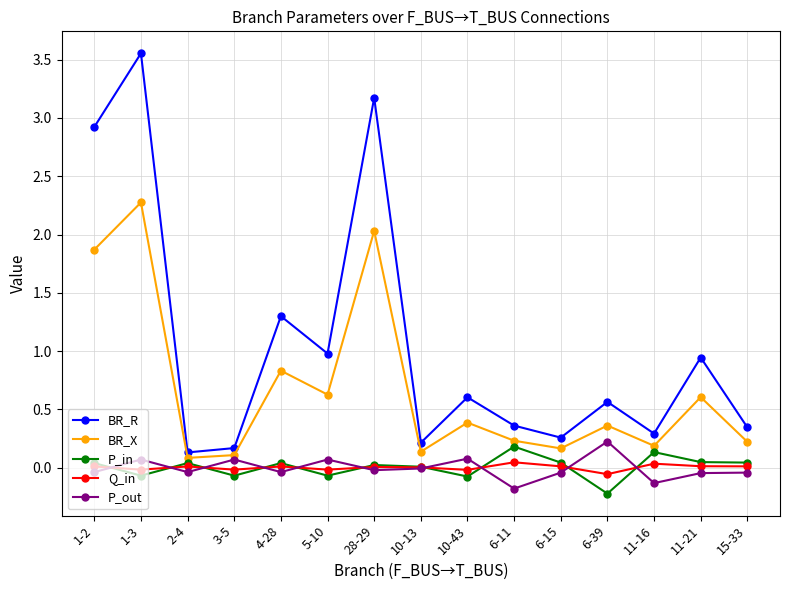

At how many categories does at least one series exceed 2?

3